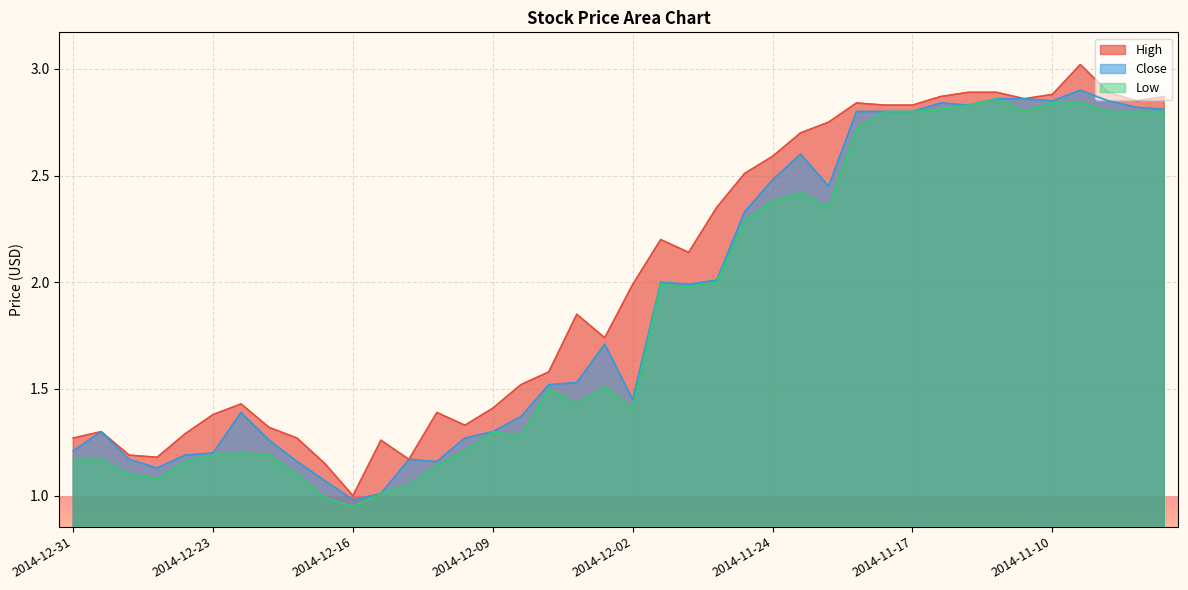

What is the difference between the High values at 2014-12-24 and 2014-11-25?

1.2